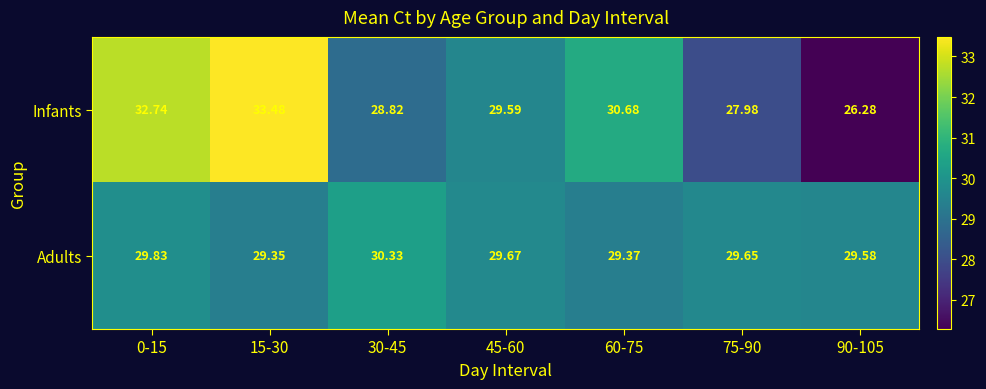

Rank the series at 90-105 from lowest to highest value.

Infants, Adults